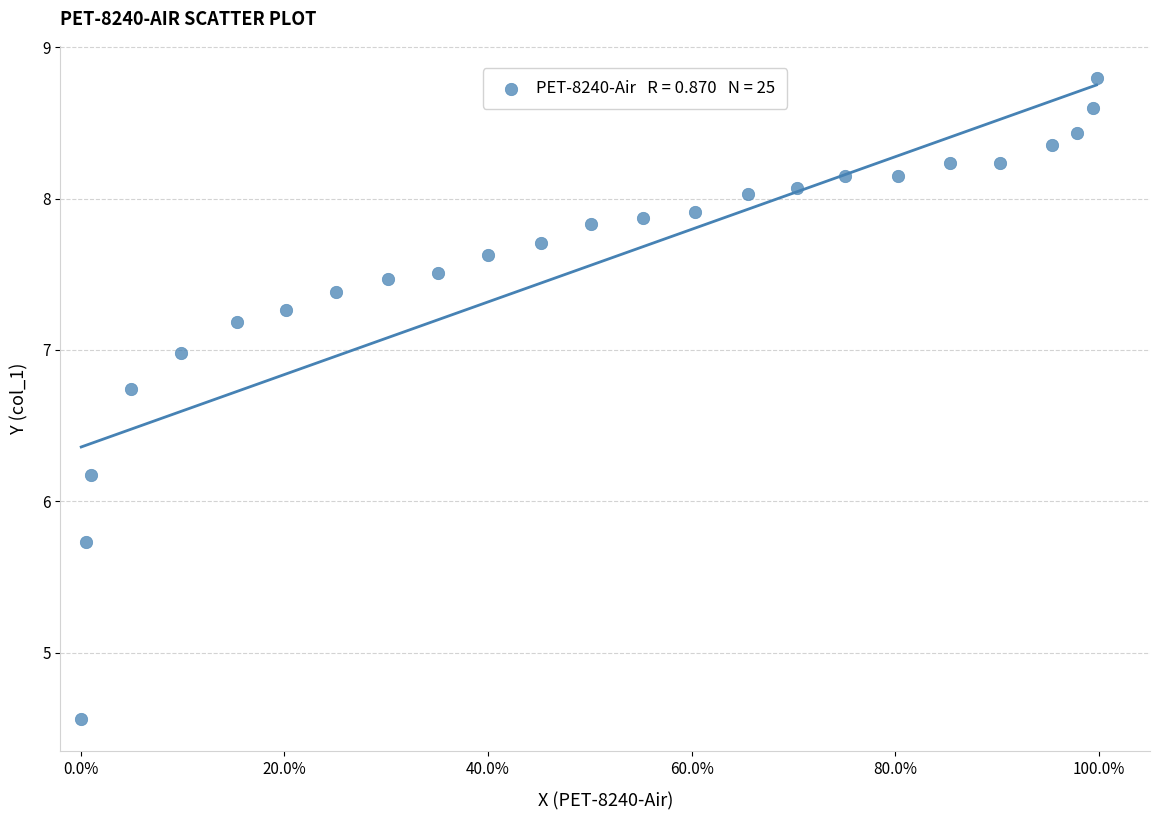

What Y value in the scatter plot is closest to 6?

6.2